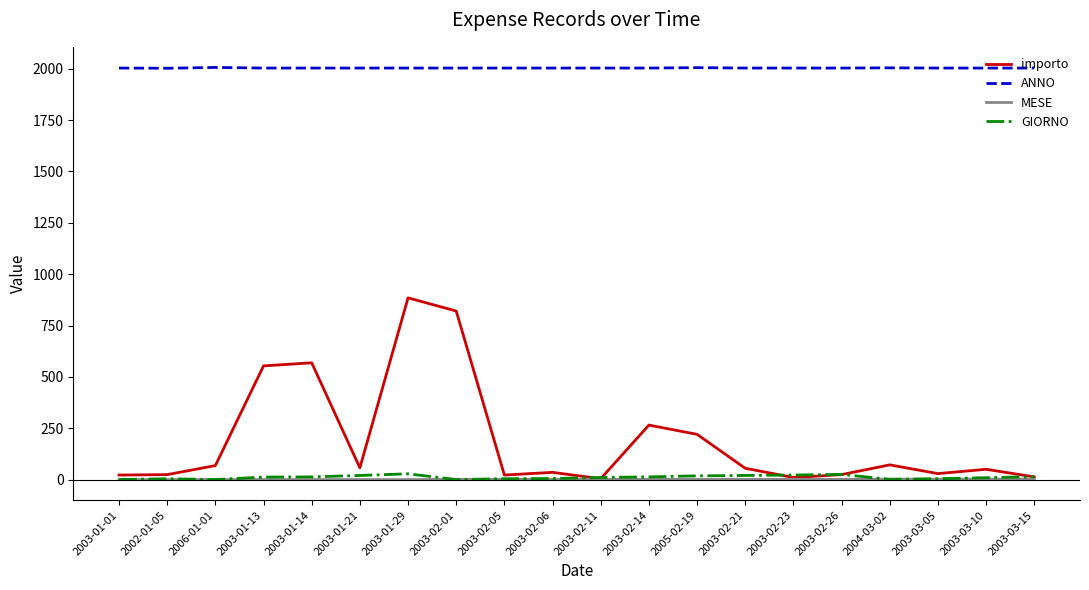

Which series has the largest total across all categories?

ANNO